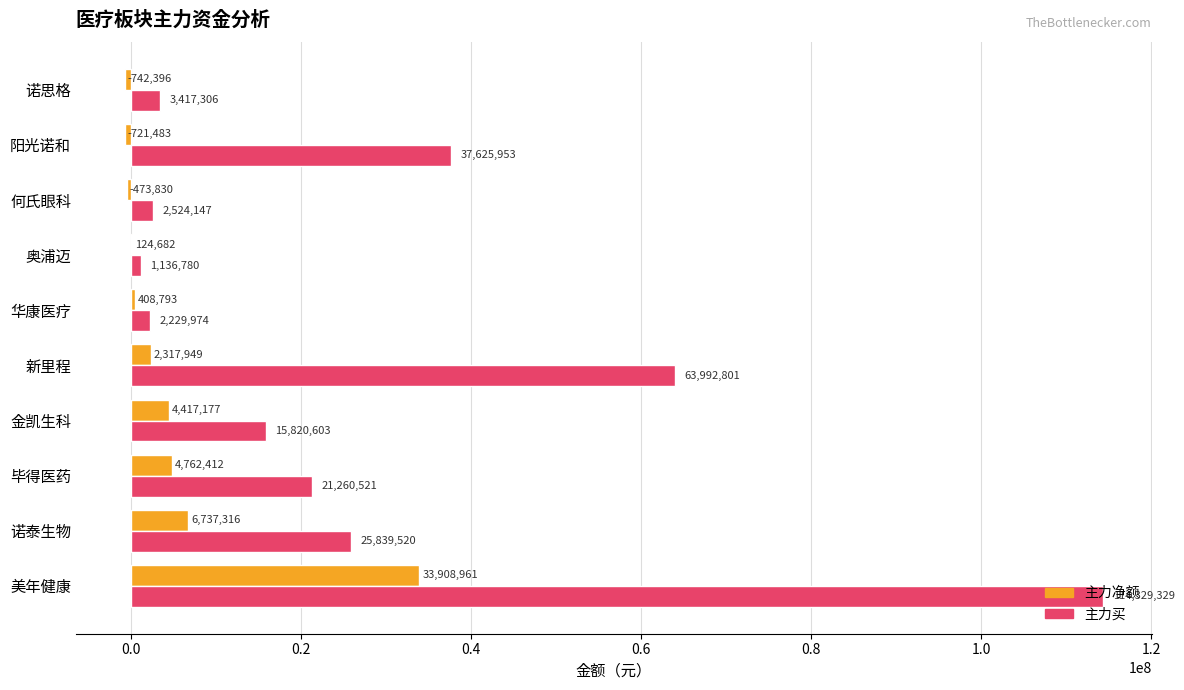

Is it true that 主力净额 equals -473830 at 何氏眼科?

True